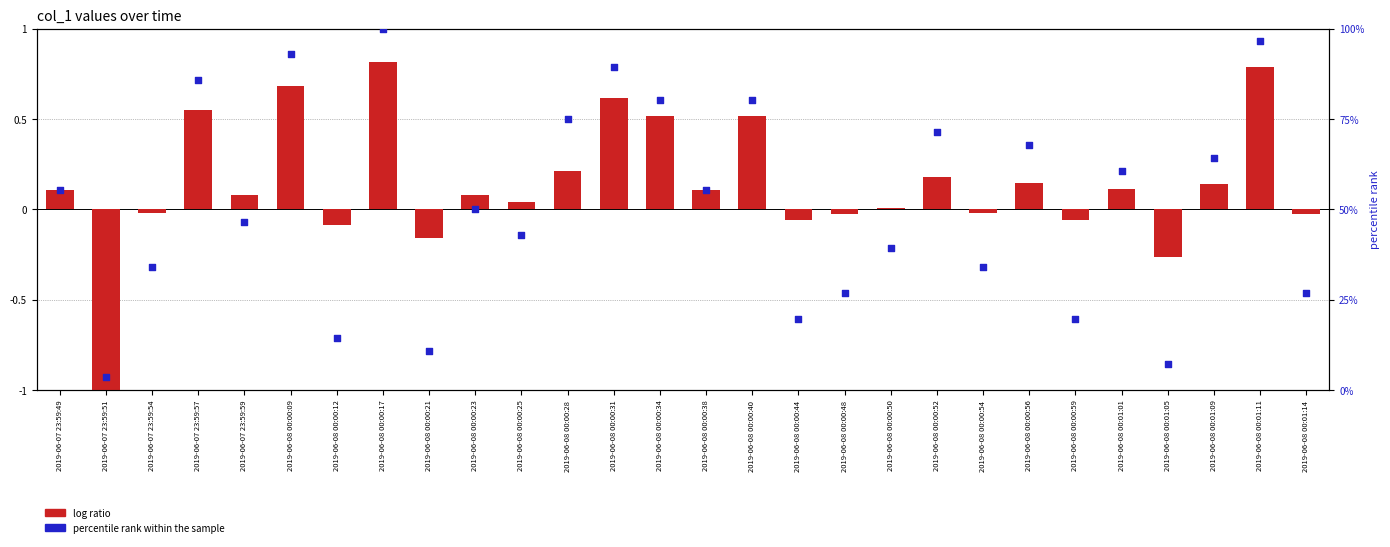

What are all the series names shown in the legend?

log ratio, percentile rank within the sample